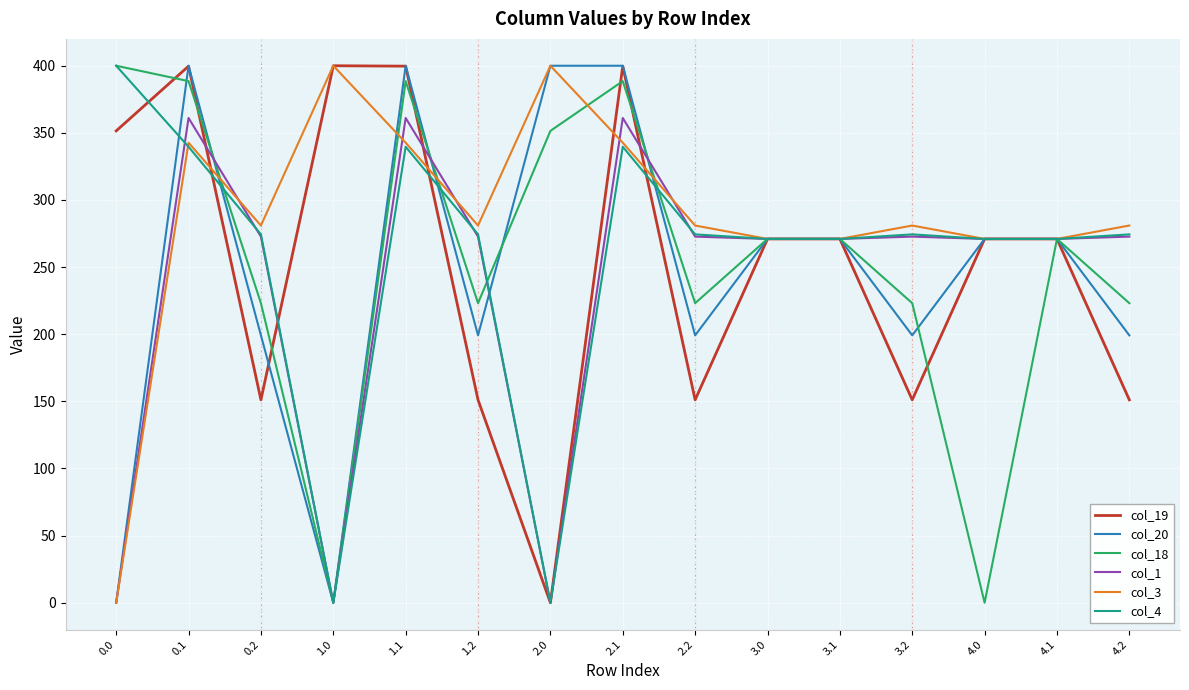

Is this an area chart (filled region under the line)?

No